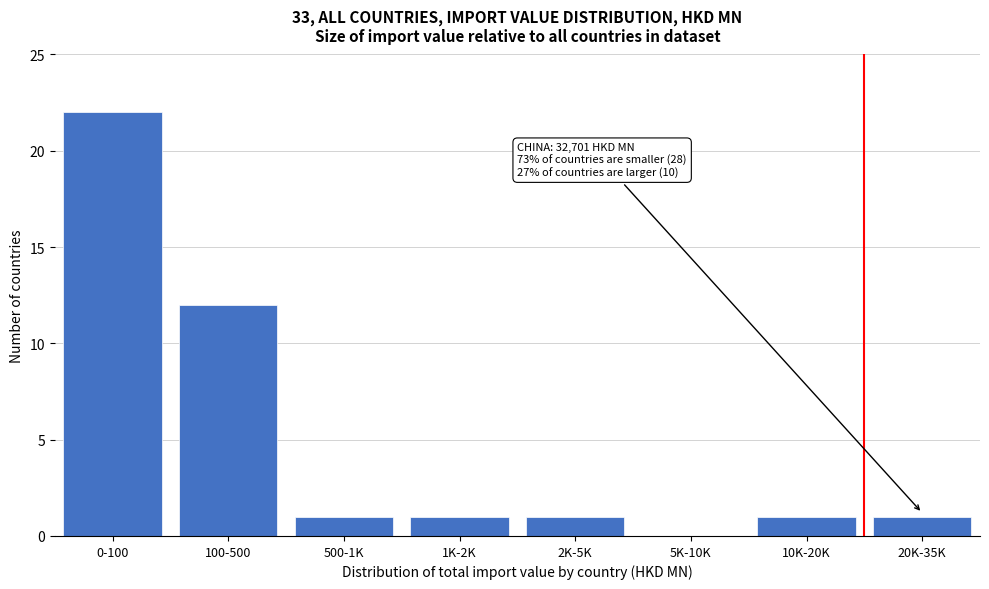

Reading right to left, list all the values displayed in this chart.

20K-35K=1	10K-20K=1	5K-10K=0	2K-5K=1	1K-2K=1	500-1K=1	100-500=12	0-100=22